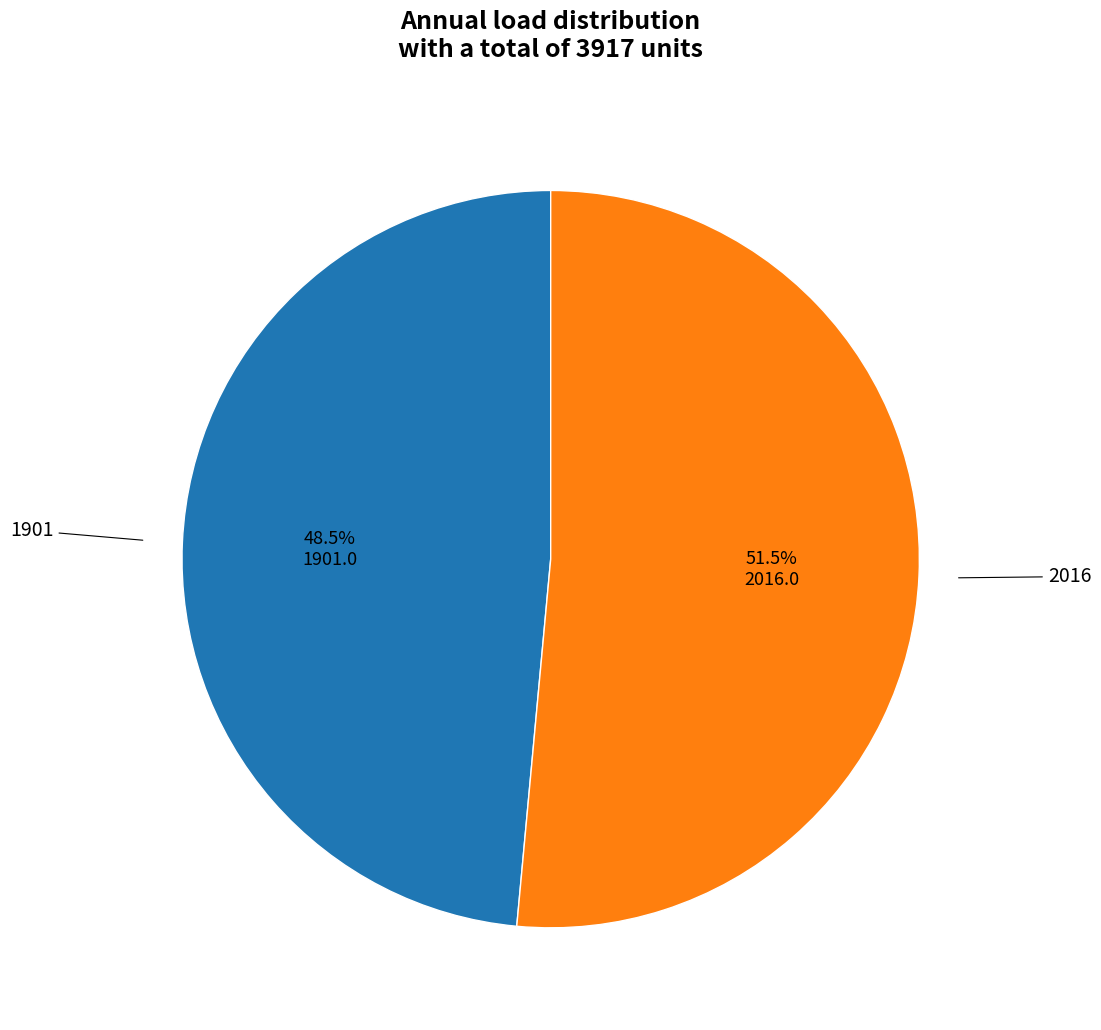

What is the smallest slice in the pie chart?

1901